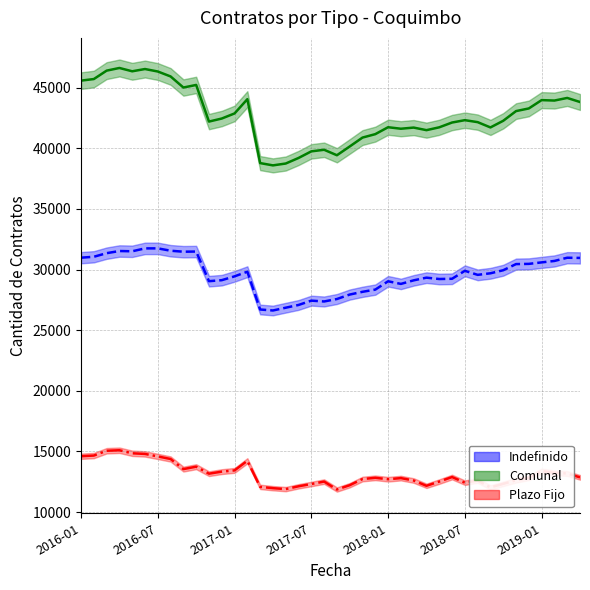

Which label corresponds to the smallest value in the chart?

2017-09